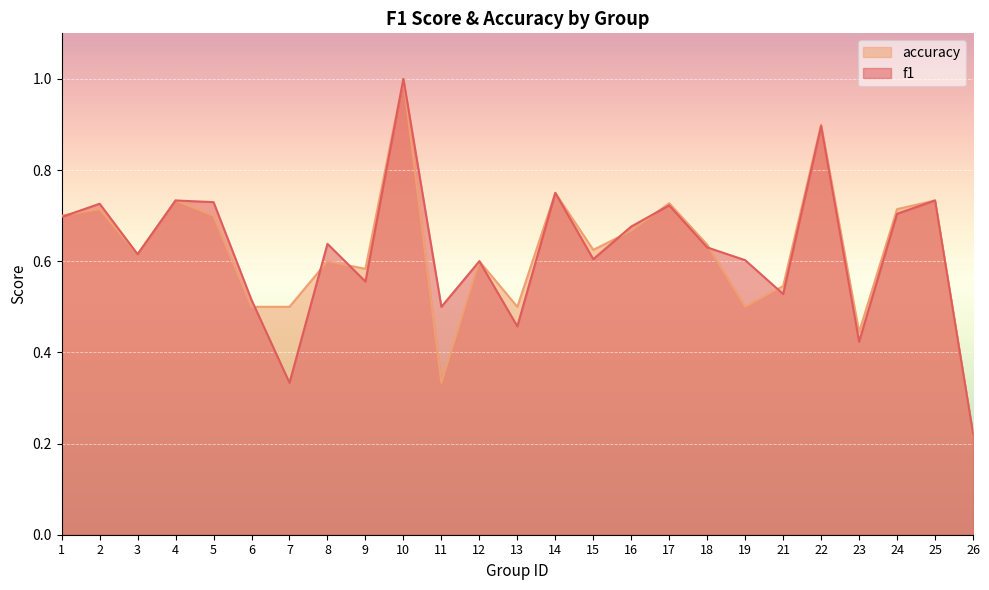

Which series has the largest range (max minus min)?

f1